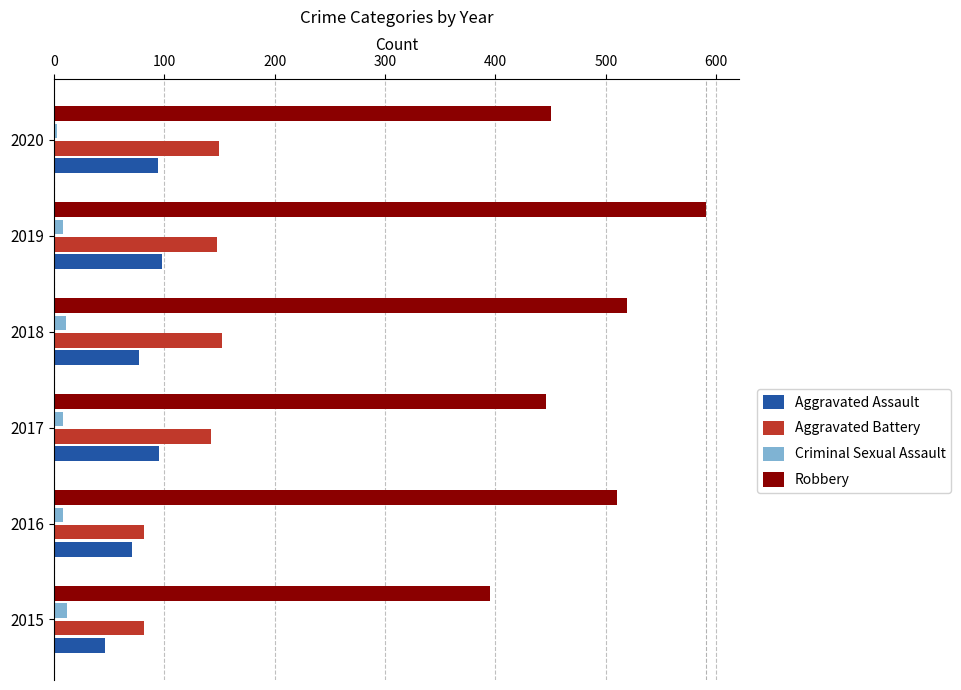

Count the number of categories in the chart.

6